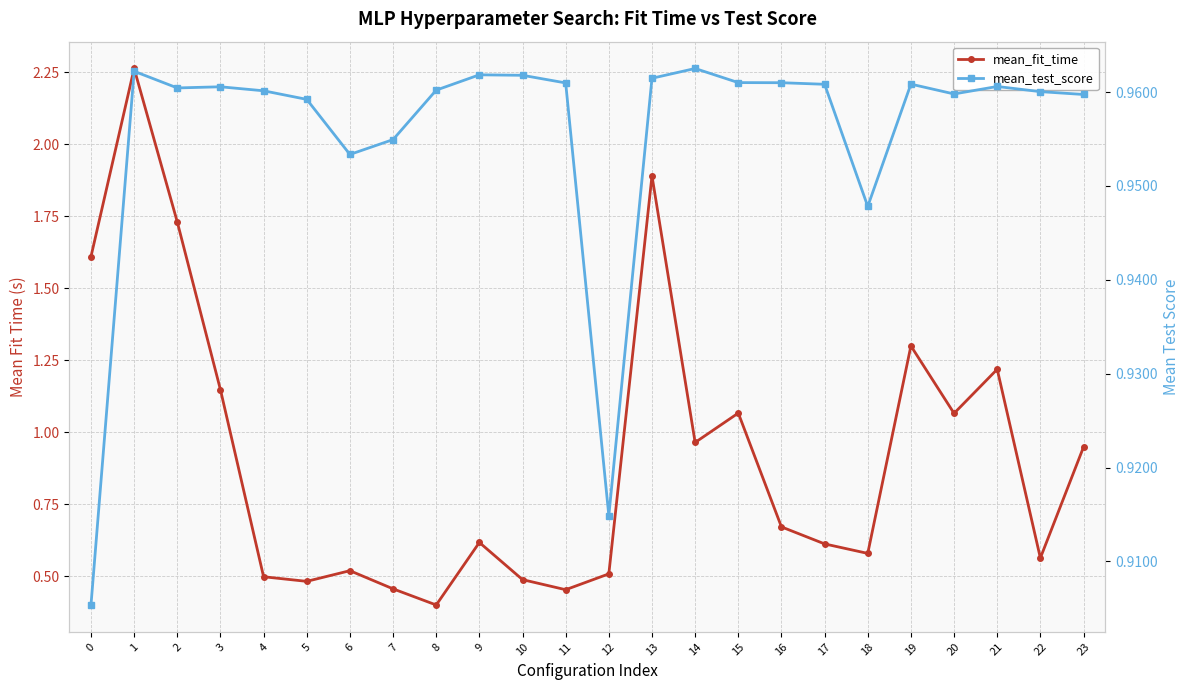

At how many categories does at least one series exceed 1?

9